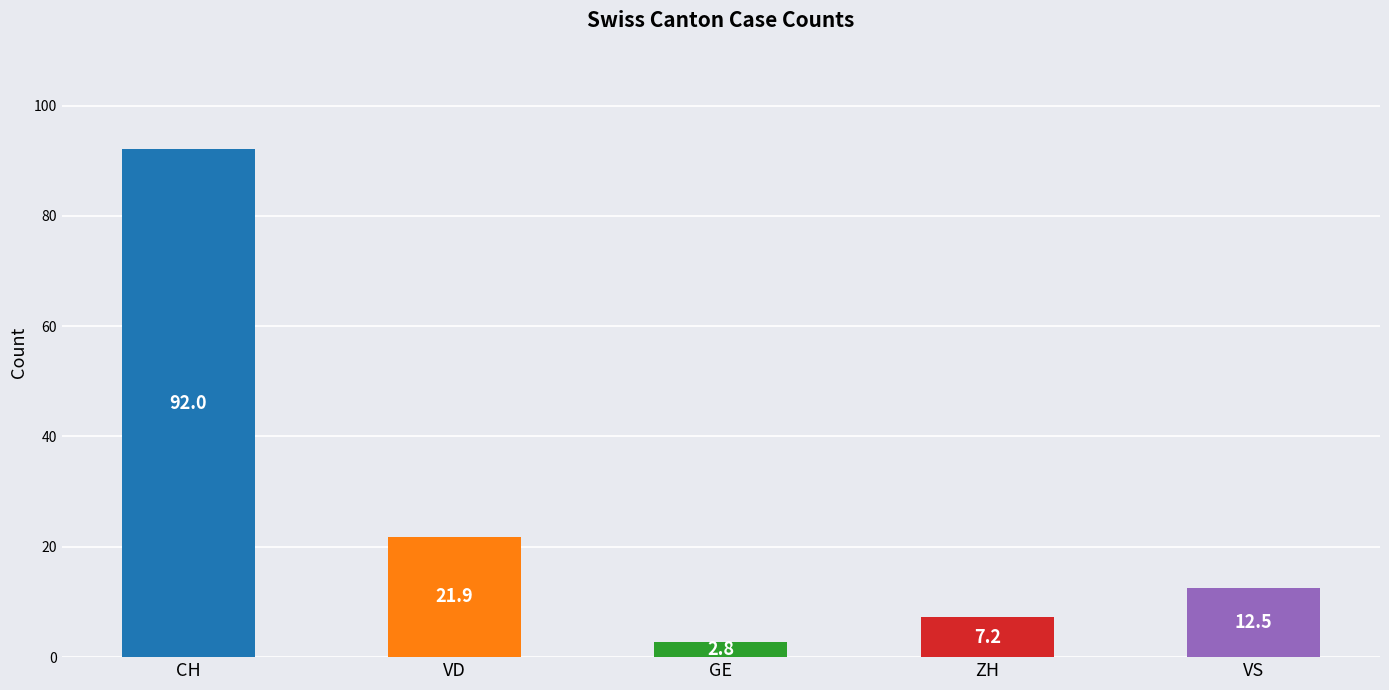

Is it true that GE equals 1 at 2020-05-31?

False